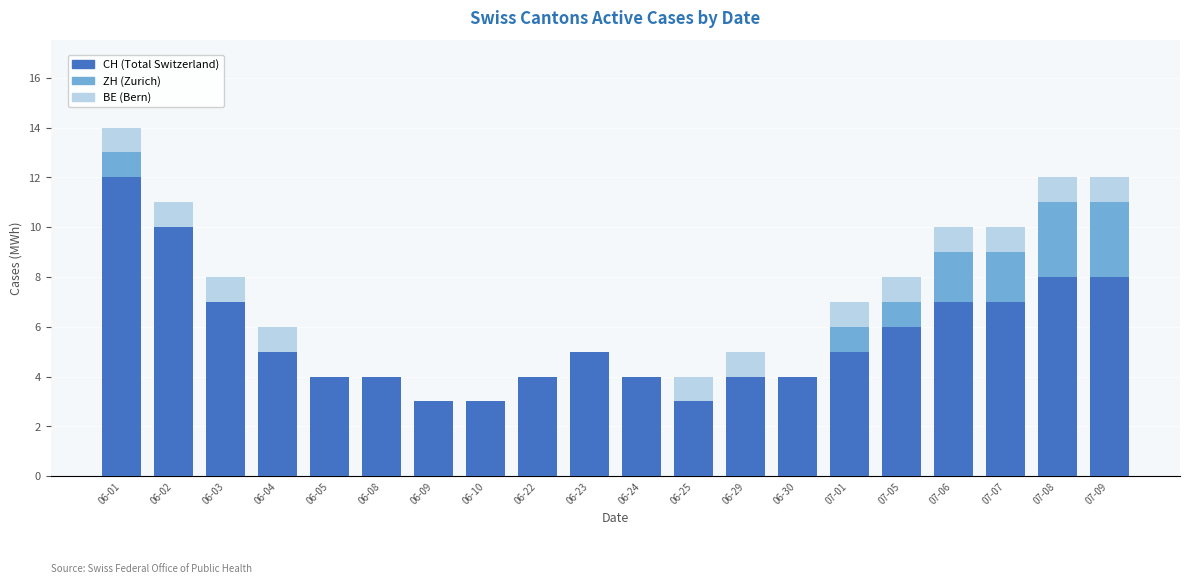

At which category is the sum across all series the highest?

06-01